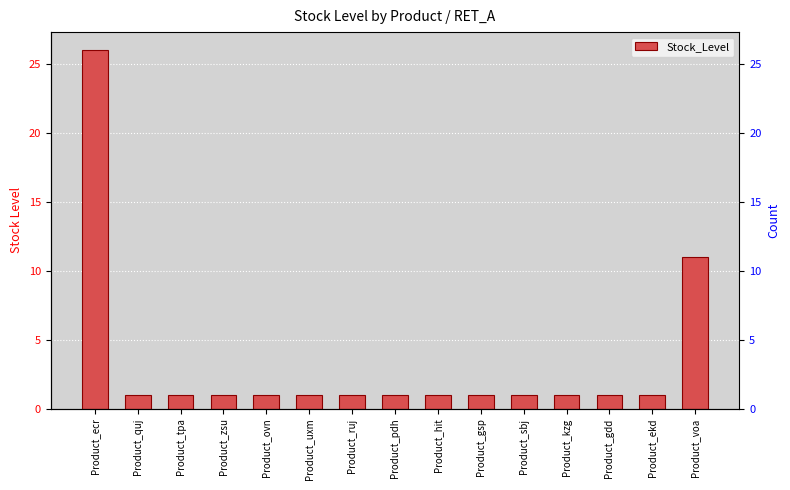

Rank the categories by value from highest to lowest.

Product_ecr, Product_voa, Product_quj, Product_tpa, Product_zsu, Product_ovn, Product_uxm, Product_ruj, Product_pdh, Product_hit, Product_gsp, Product_sbj, Product_kzg, Product_gdd, Product_ekd